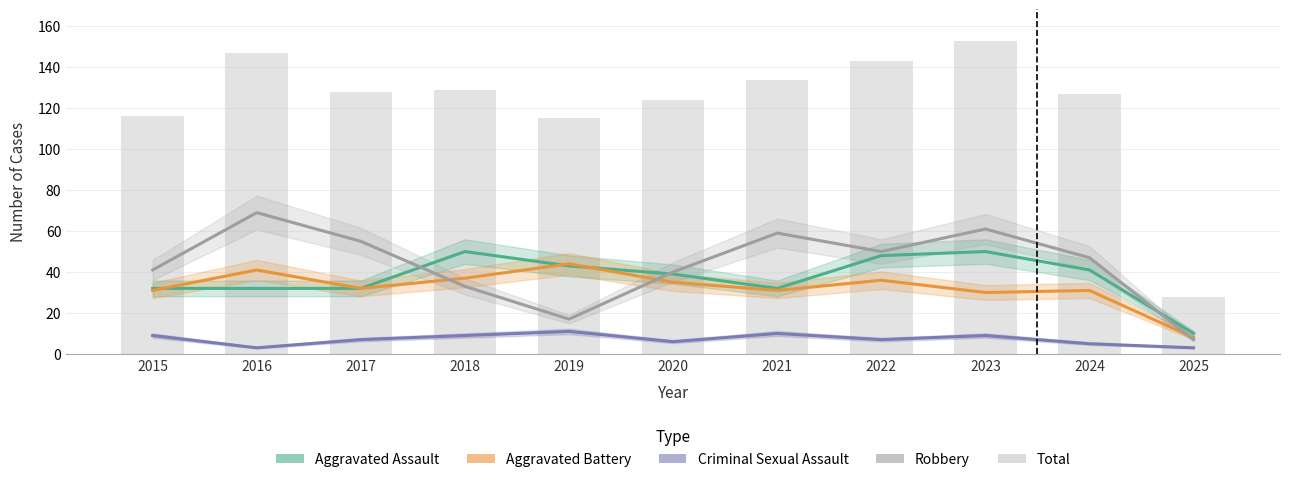

Is it true that Aggravated Assault equals 39 at 2020?

True